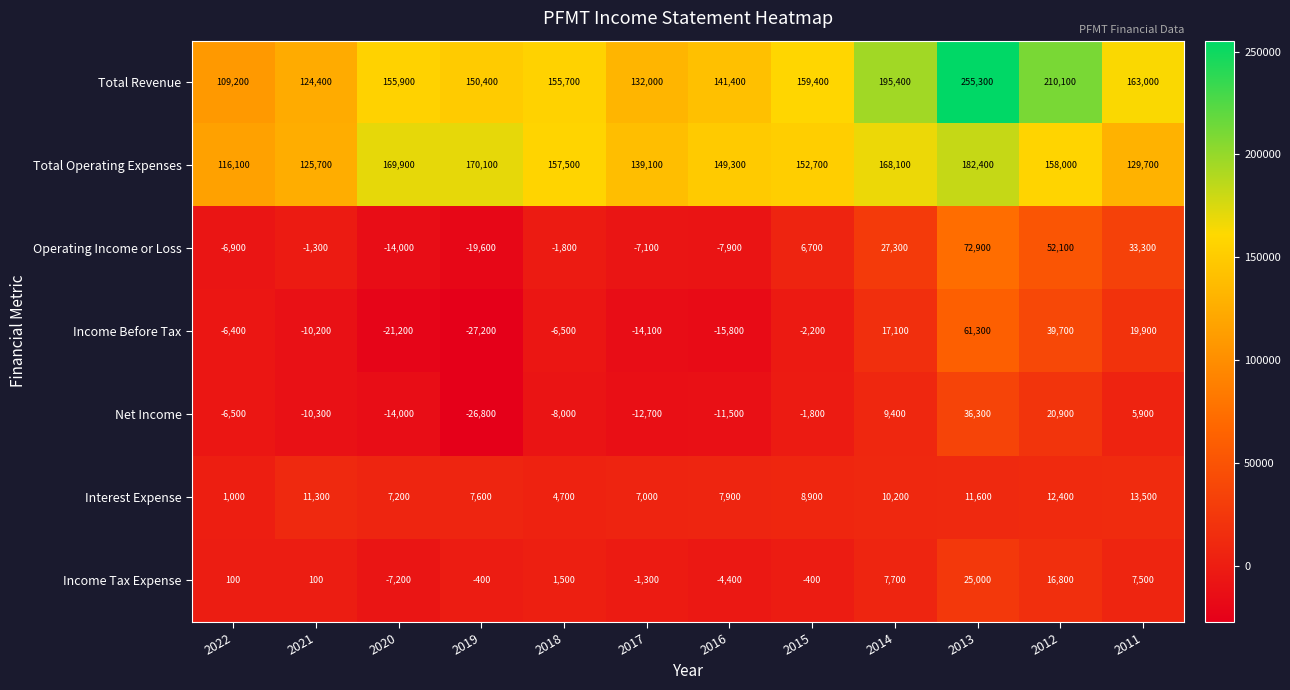

The value of Interest Expense at 2020 is 9973. True or false?

False